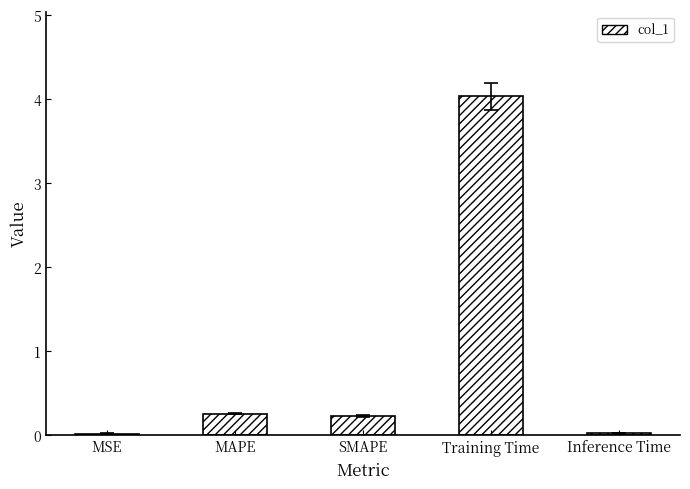

Count the number of data series in this chart.

1